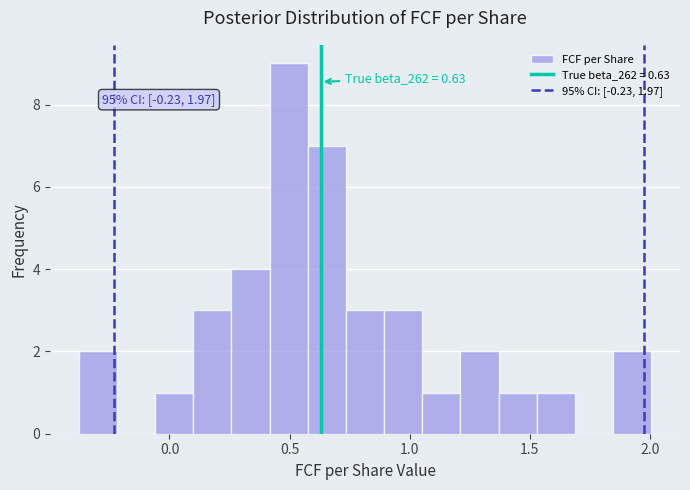

Around what value on the x-axis is the tallest bar? Give the approximate position of its centre, as read against the axis.

0.50